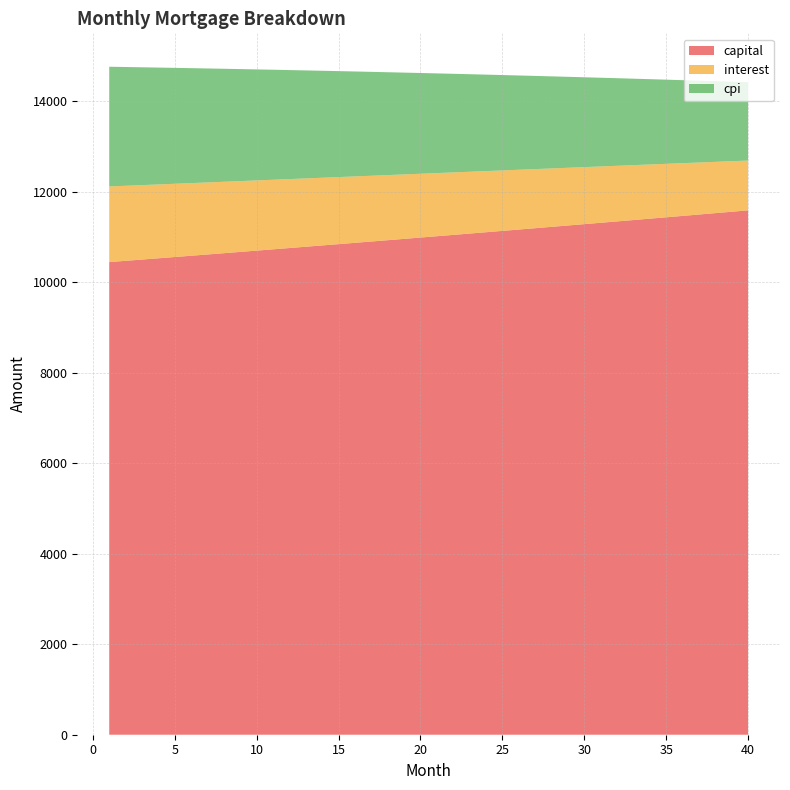

Reading right to left, what are all the values shown in this chart?

capital: 11587.6	11556.7	11526.0	11495.3	11464.8	11434.3	11403.9	11373.5	11343.3	11313.1	11283.0	11253.0	11223.1	11193.3	11163.5	11133.8	11104.2	11074.7	11045.2	11015.8	10986.5	10957.3	10928.2	10899.1	10870.1	10841.2	10812.4	10783.6	10754.9	10726.3	10697.8	10669.3	10641.0	10612.7	10584.4	10556.3	10528.2	10500.2	10472.3	10444.4
interest: 1100.8	1117.2	1133.4	1149.5	1165.6	1181.5	1197.4	1213.2	1228.9	1244.4	1259.9	1275.3	1290.7	1305.9	1321.0	1336.1	1351.0	1365.9	1380.6	1395.3	1409.9	1424.4	1438.9	1453.2	1467.5	1481.6	1495.7	1509.7	1523.6	1537.4	1551.2	1564.8	1578.4	1591.9	1605.3	1618.6	1631.9	1645.0	1658.1	1671.1
cpi: 1730.4	1756.6	1782.7	1808.6	1834.4	1860.0	1885.4	1910.8	1935.9	1960.9	1985.8	2010.5	2035.1	2059.6	2083.9	2108.0	2132.0	2155.9	2179.6	2203.2	2226.6	2249.9	2273.1	2296.1	2319.0	2341.7	2364.3	2386.8	2409.1	2431.3	2453.4	2475.3	2497.1	2518.7	2540.3	2561.7	2582.9	2604.1	2625.1	2645.9